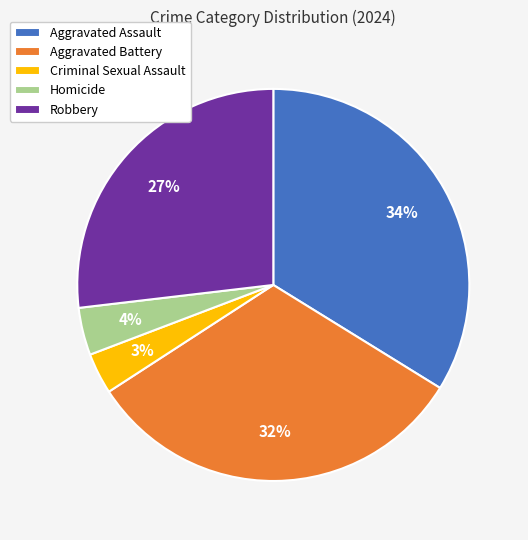

Is it true that Aggravated Battery is 32% of the pie?

True